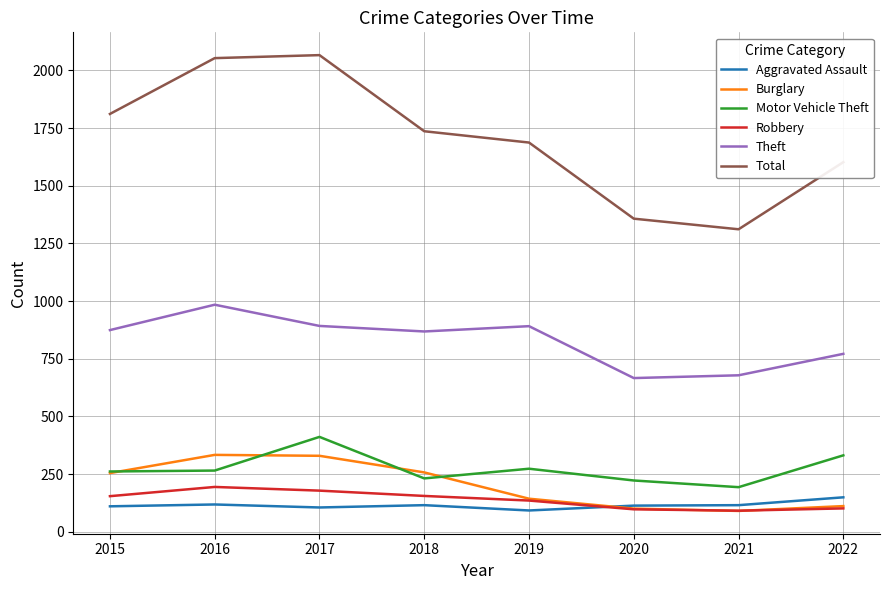

What is the greatest value displayed?

2066